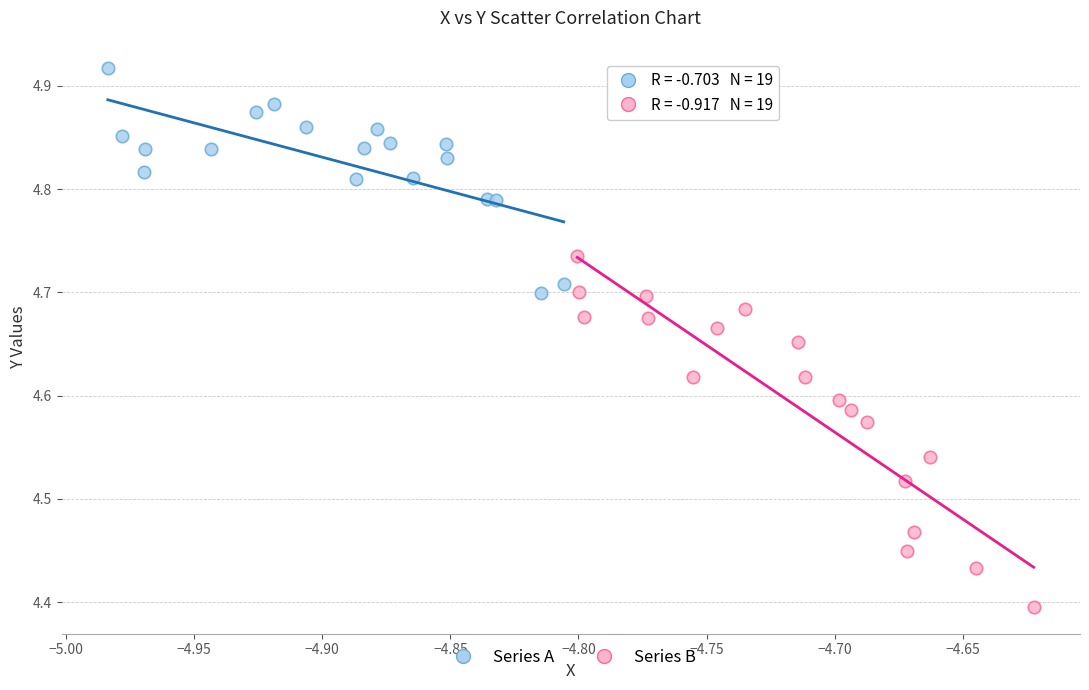

Which series has the widest spread of Y values?

Series B